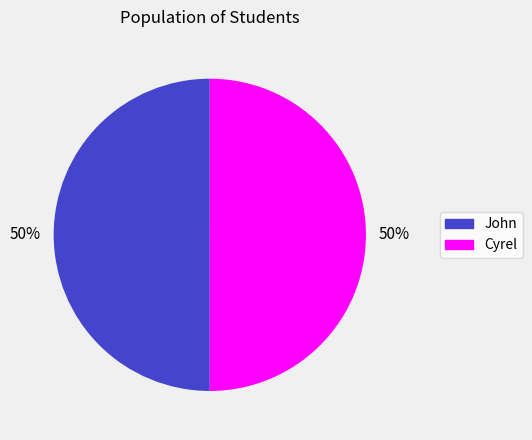

Approximately how many times larger is the value at John compared to Cyrel?

1.0